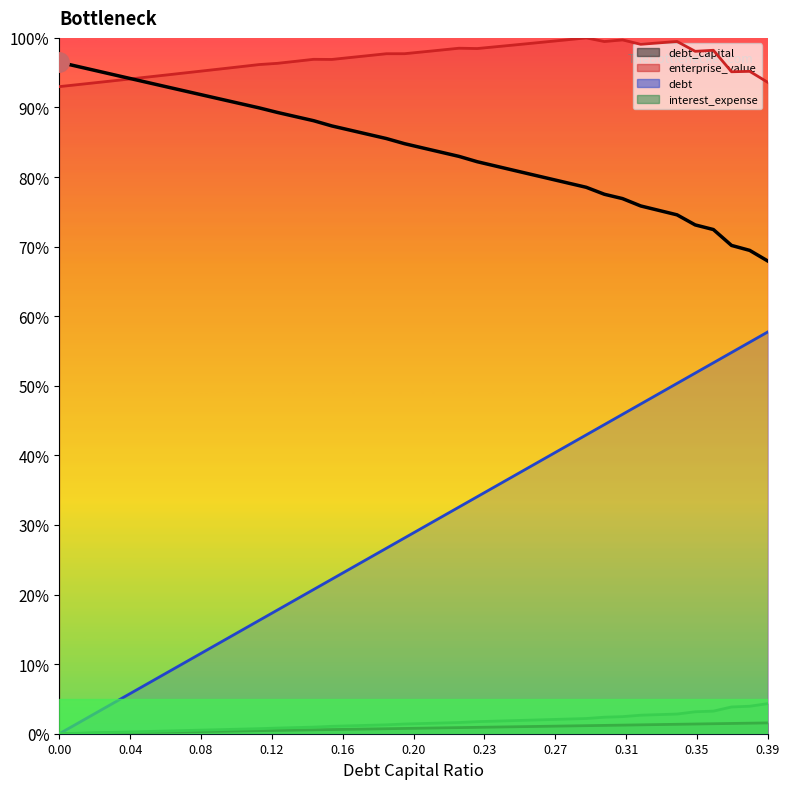

What position from the left is 0.2?

21